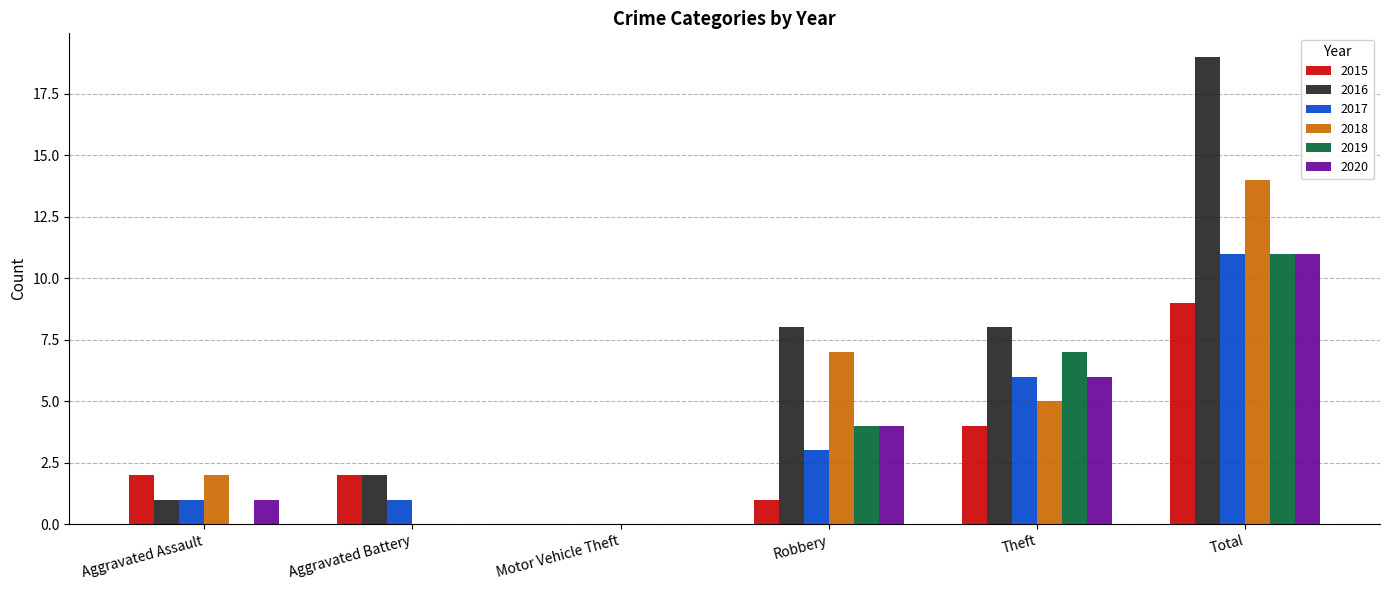

How many positive values does the 2015 series have?

5